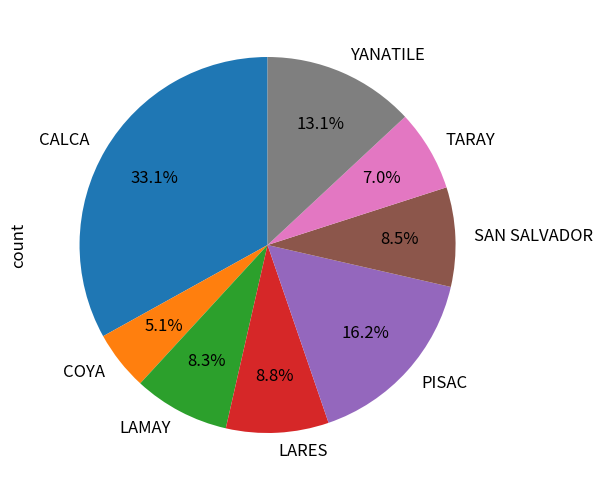

Combined, do LAMAY and CALCA account for over 50%?

No